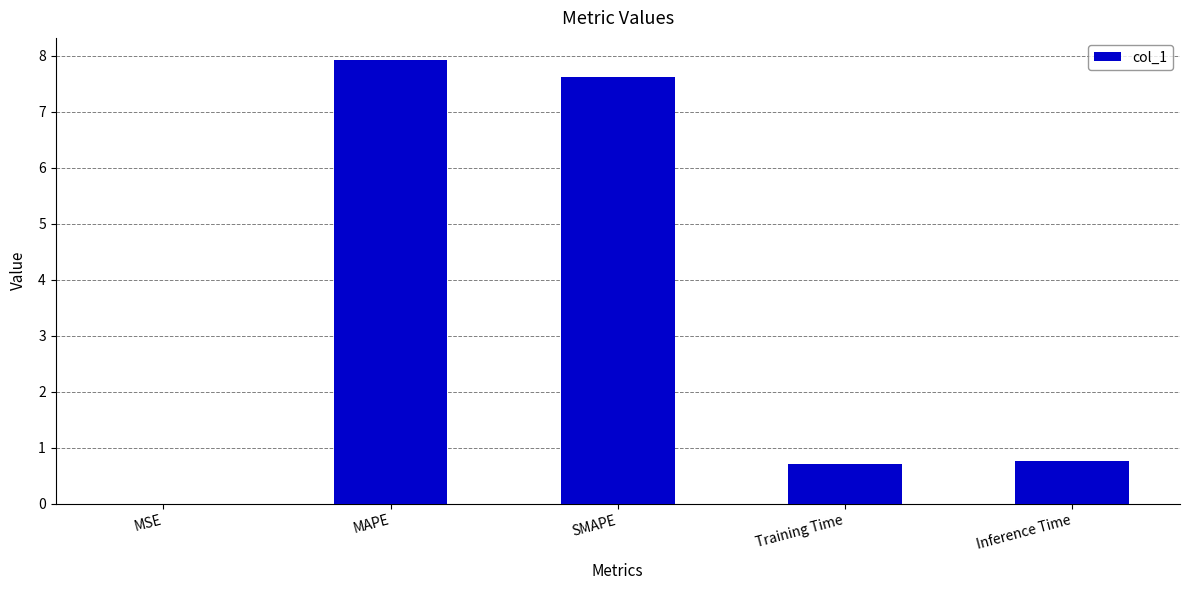

The value at MSE is 0.0. True or false?

True